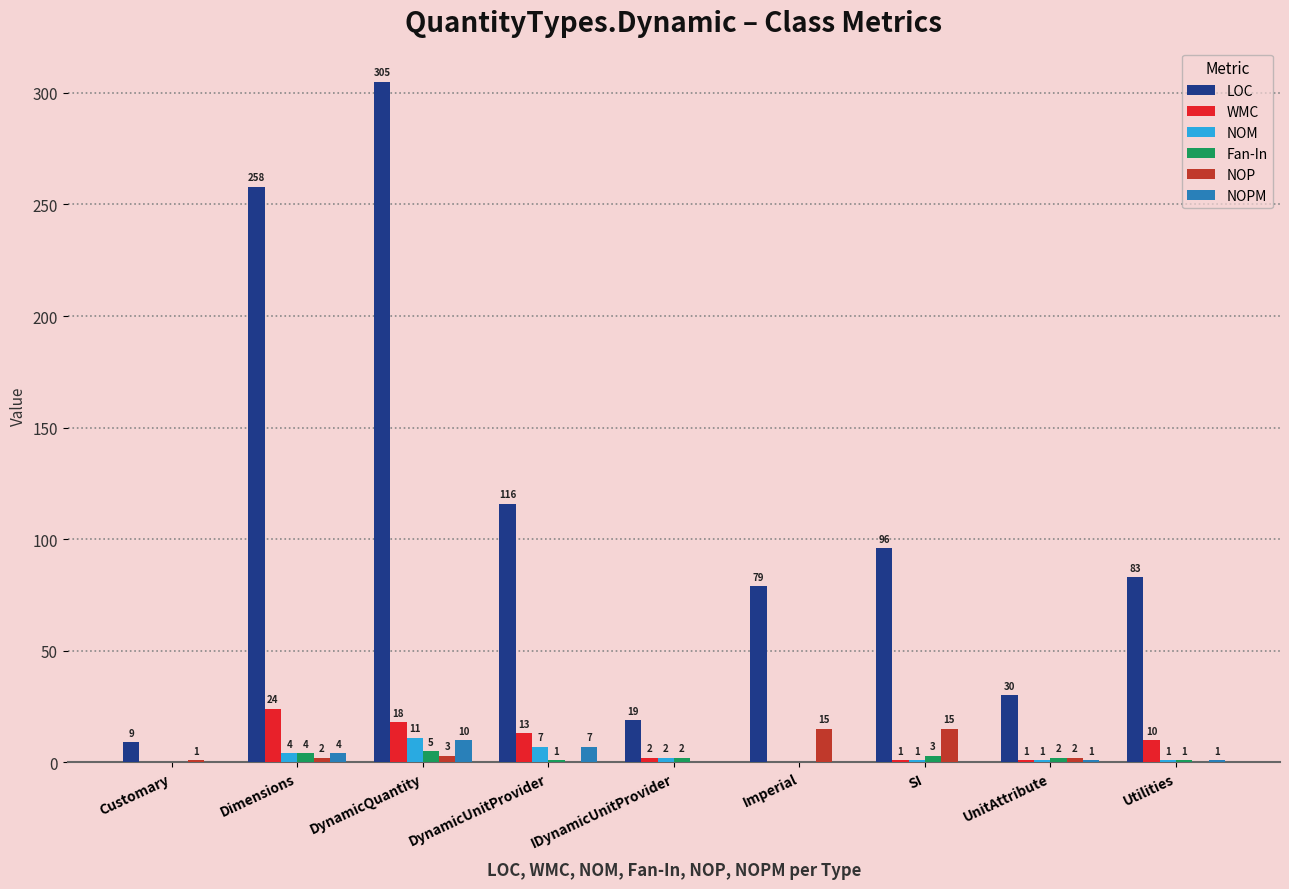

Are the bars grouped side by side (vs. stacked)?

Yes